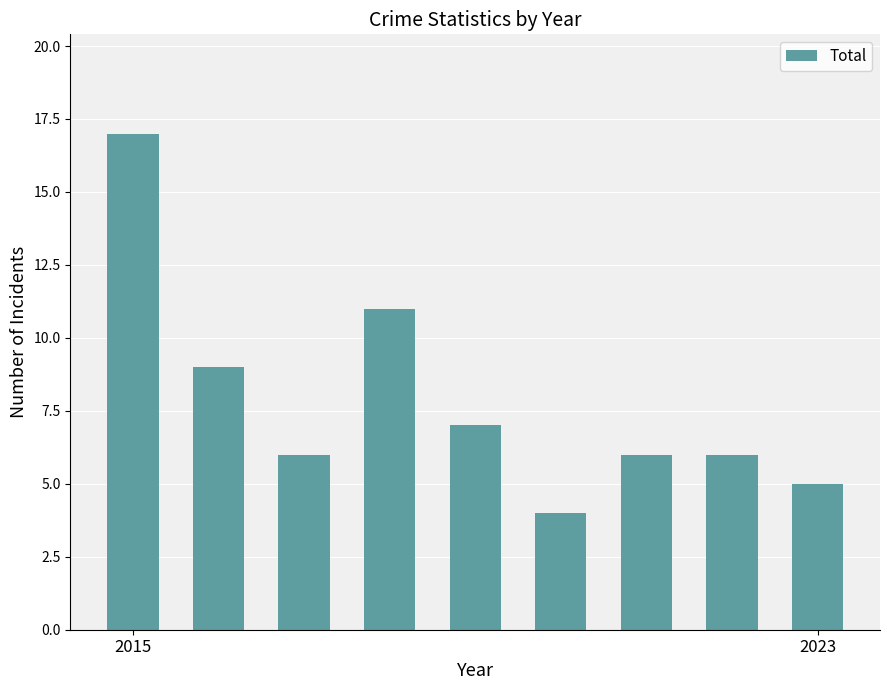

What is the value of the 3rd bar from the left?

6